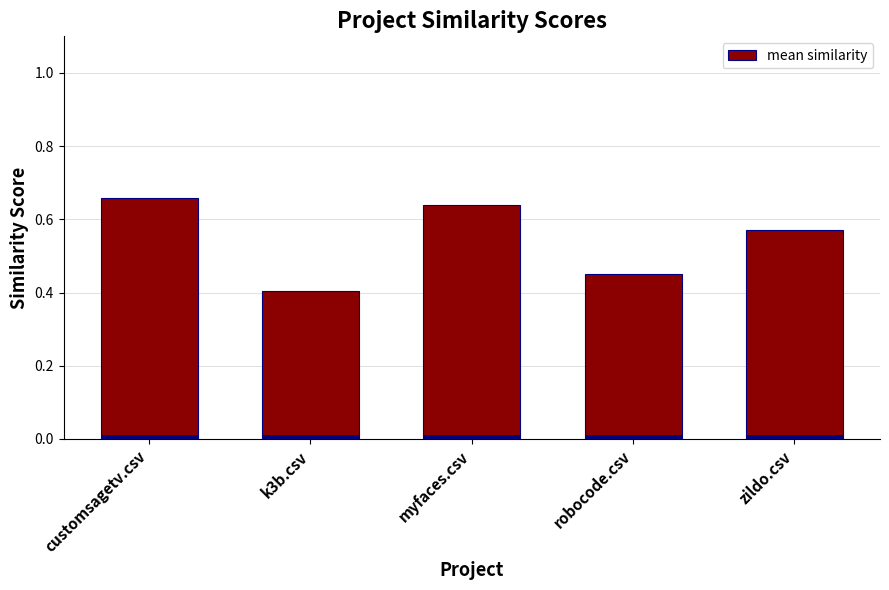

List the labels in order of value, smallest first.

k3b.csv, robocode.csv, zildo.csv, myfaces.csv, customsagetv.csv